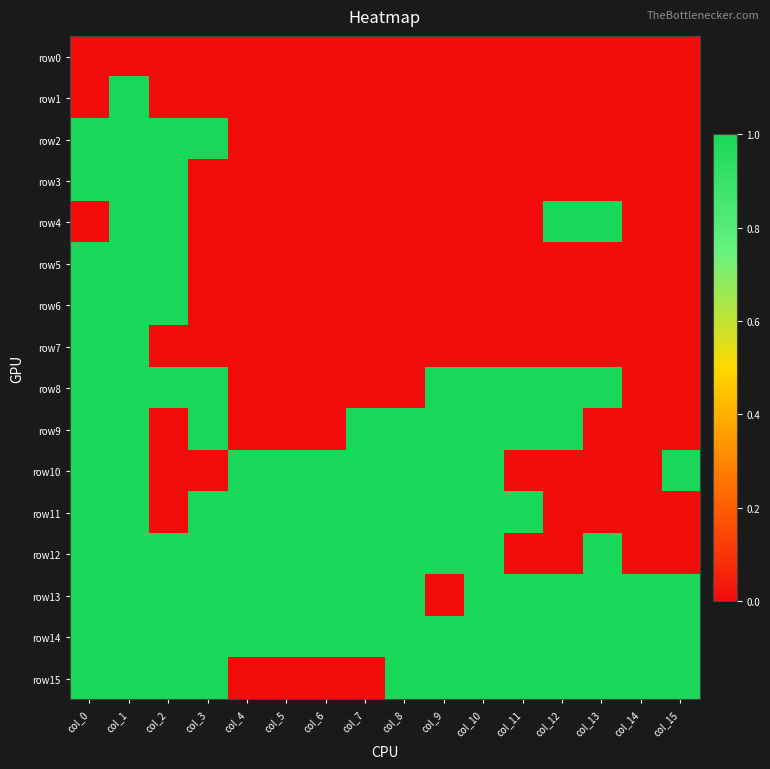

Reading left to right, transcribe all the data shown in this chart.

row0: col_0=0	col_1=0	col_2=0	col_3=0	col_4=0	col_5=0	col_6=0	col_7=0	col_8=0	col_9=0	col_10=0	col_11=0	col_12=0	col_13=0	col_14=0	col_15=0
row1: col_0=0	col_1=1	col_2=0	col_3=0	col_4=0	col_5=0	col_6=0	col_7=0	col_8=0	col_9=0	col_10=0	col_11=0	col_12=0	col_13=0	col_14=0	col_15=0
row2: col_0=1	col_1=1	col_2=1	col_3=1	col_4=0	col_5=0	col_6=0	col_7=0	col_8=0	col_9=0	col_10=0	col_11=0	col_12=0	col_13=0	col_14=0	col_15=0
row3: col_0=1	col_1=1	col_2=1	col_3=0	col_4=0	col_5=0	col_6=0	col_7=0	col_8=0	col_9=0	col_10=0	col_11=0	col_12=0	col_13=0	col_14=0	col_15=0
row4: col_0=0	col_1=1	col_2=1	col_3=0	col_4=0	col_5=0	col_6=0	col_7=0	col_8=0	col_9=0	col_10=0	col_11=0	col_12=1	col_13=1	col_14=0	col_15=0
row5: col_0=1	col_1=1	col_2=1	col_3=0	col_4=0	col_5=0	col_6=0	col_7=0	col_8=0	col_9=0	col_10=0	col_11=0	col_12=0	col_13=0	col_14=0	col_15=0
row6: col_0=1	col_1=1	col_2=1	col_3=0	col_4=0	col_5=0	col_6=0	col_7=0	col_8=0	col_9=0	col_10=0	col_11=0	col_12=0	col_13=0	col_14=0	col_15=0
row7: col_0=1	col_1=1	col_2=0	col_3=0	col_4=0	col_5=0	col_6=0	col_7=0	col_8=0	col_9=0	col_10=0	col_11=0	col_12=0	col_13=0	col_14=0	col_15=0
row8: col_0=1	col_1=1	col_2=1	col_3=1	col_4=0	col_5=0	col_6=0	col_7=0	col_8=0	col_9=1	col_10=1	col_11=1	col_12=1	col_13=1	col_14=0	col_15=0
row9: col_0=1	col_1=1	col_2=0	col_3=1	col_4=0	col_5=0	col_6=0	col_7=1	col_8=1	col_9=1	col_10=1	col_11=1	col_12=1	col_13=0	col_14=0	col_15=0
row10: col_0=1	col_1=1	col_2=0	col_3=0	col_4=1	col_5=1	col_6=1	col_7=1	col_8=1	col_9=1	col_10=1	col_11=0	col_12=0	col_13=0	col_14=0	col_15=1
row11: col_0=1	col_1=1	col_2=0	col_3=1	col_4=1	col_5=1	col_6=1	col_7=1	col_8=1	col_9=1	col_10=1	col_11=1	col_12=0	col_13=0	col_14=0	col_15=0
row12: col_0=1	col_1=1	col_2=1	col_3=1	col_4=1	col_5=1	col_6=1	col_7=1	col_8=1	col_9=1	col_10=1	col_11=0	col_12=0	col_13=1	col_14=0	col_15=0
row13: col_0=1	col_1=1	col_2=1	col_3=1	col_4=1	col_5=1	col_6=1	col_7=1	col_8=1	col_9=0	col_10=1	col_11=1	col_12=1	col_13=1	col_14=1	col_15=1
row14: col_0=1	col_1=1	col_2=1	col_3=1	col_4=1	col_5=1	col_6=1	col_7=1	col_8=1	col_9=1	col_10=1	col_11=1	col_12=1	col_13=1	col_14=1	col_15=1
row15: col_0=1	col_1=1	col_2=1	col_3=1	col_4=0	col_5=0	col_6=0	col_7=0	col_8=1	col_9=1	col_10=1	col_11=1	col_12=1	col_13=1	col_14=1	col_15=1